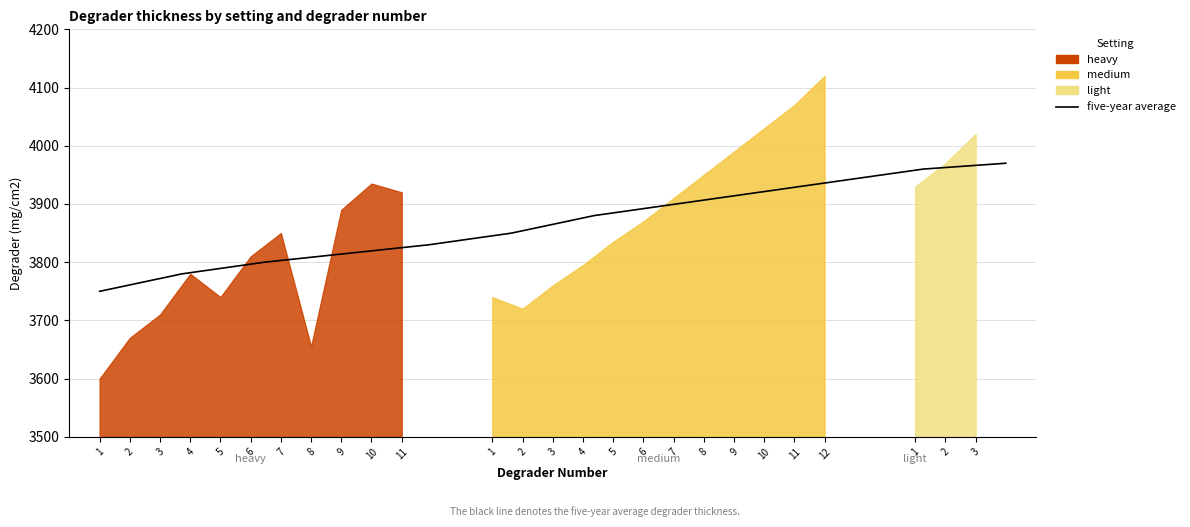

What is the label of the 9th point from the left?

9